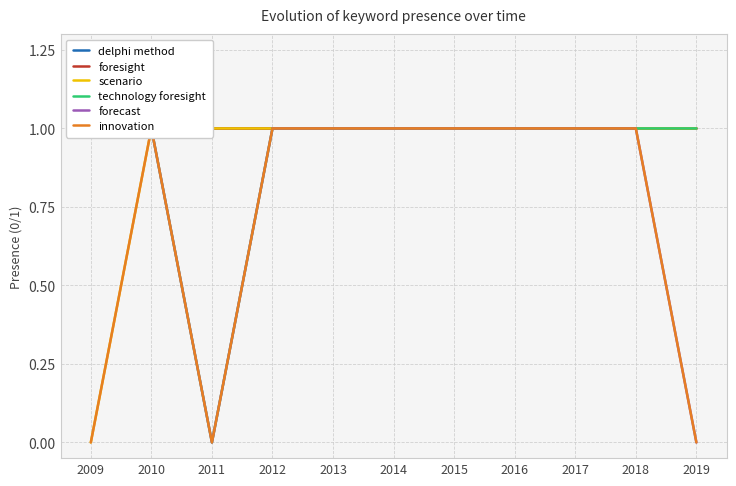

Where is the first local minimum for forecast?

2011